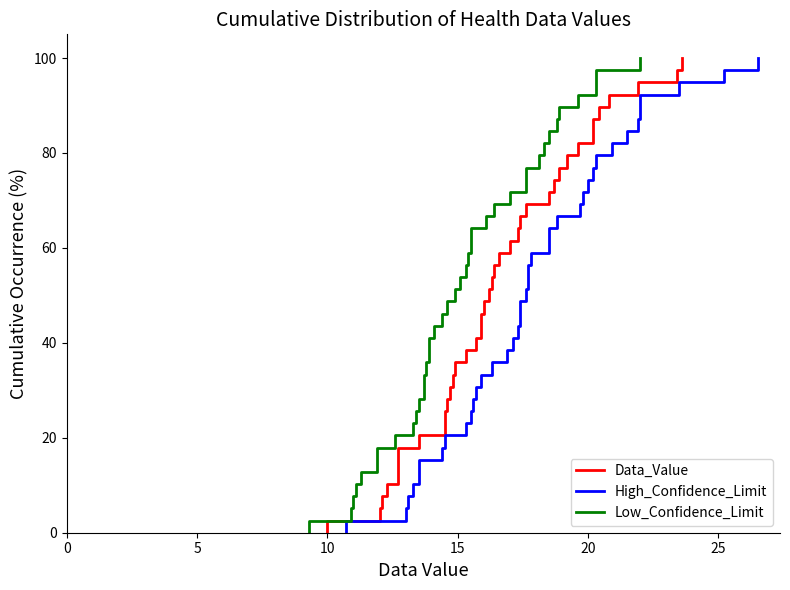

How many values in Low_Confidence_Limit are above zero?

39